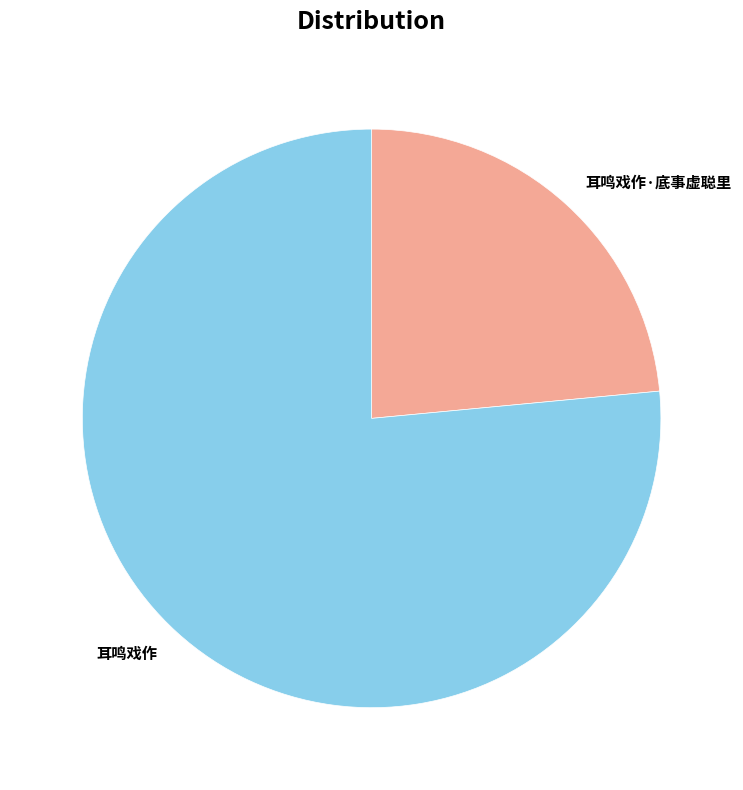

Do 耳鸣戏作·底事虚聪里 and 耳鸣戏作 together represent more than half of the pie?

Yes